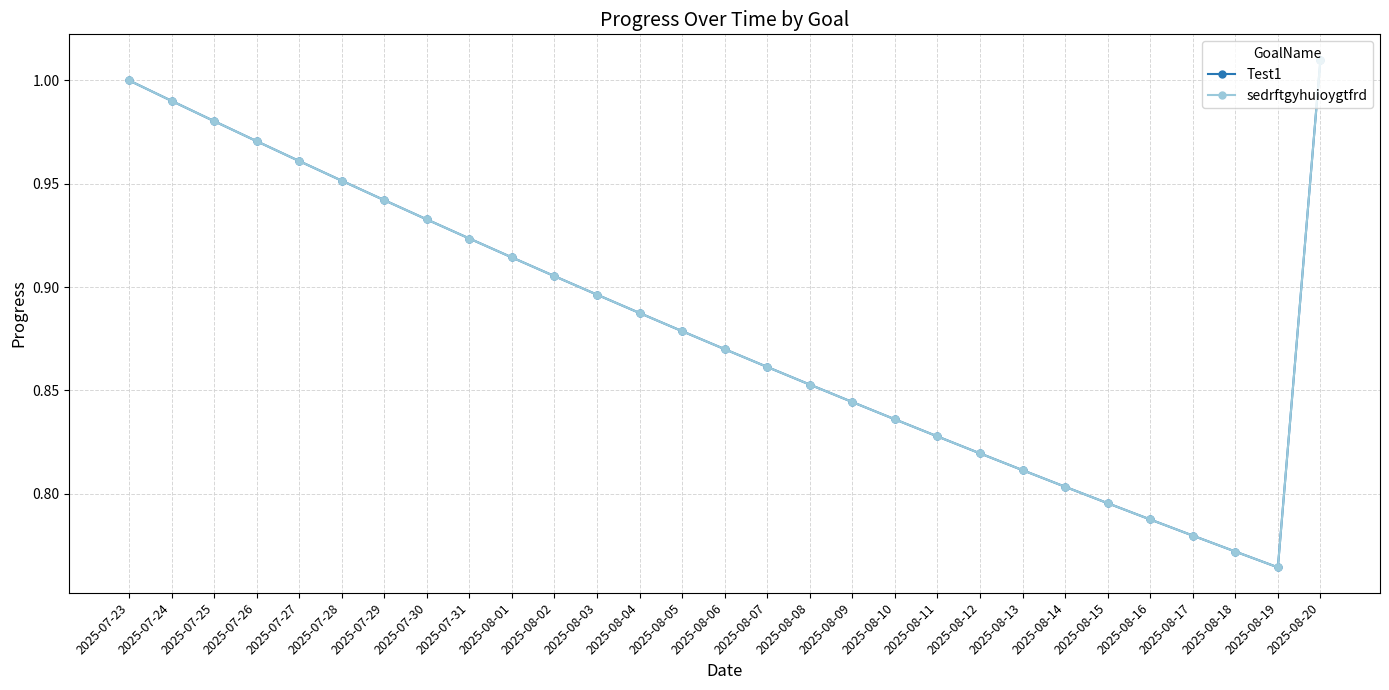

Which series has the widest spread of values?

Test1